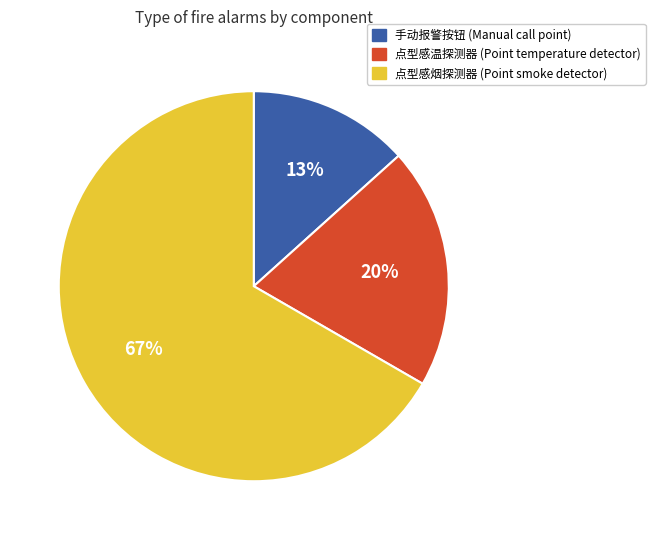

How many slices are in this pie chart?

3